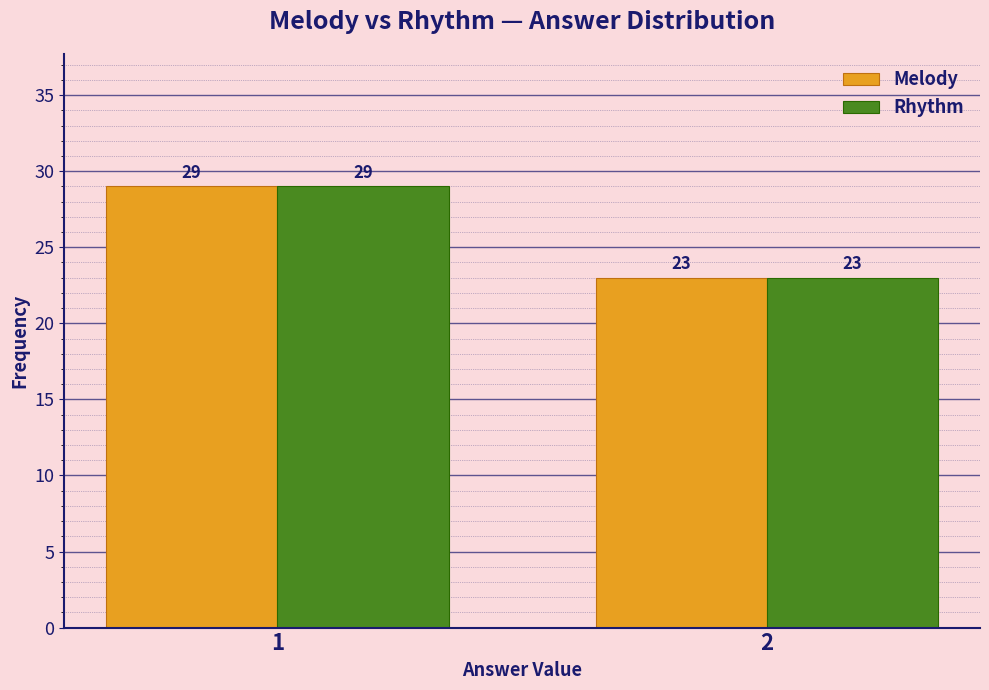

Reading left to right, extract all data points from this chart.

Melody: 29	23
Rhythm: 29	23